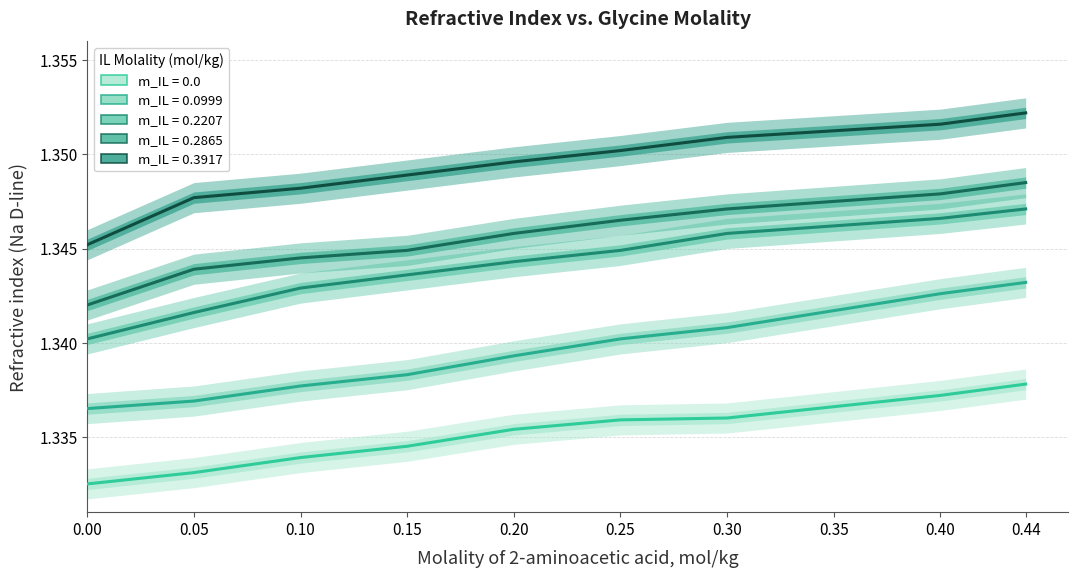

True or false: m_IL_0.22 has more than 1 points higher than both neighbors.

False